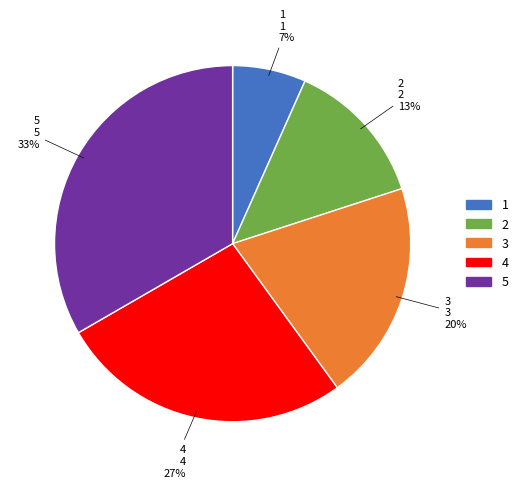

Does 1 account for over 50% of the chart?

No